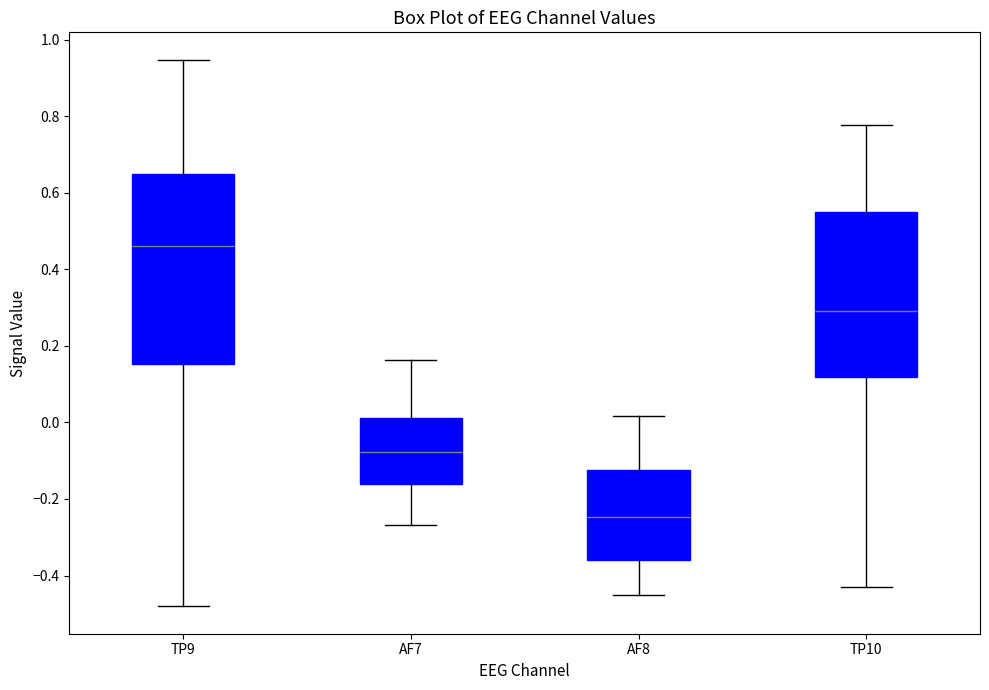

Reading left to right, read every box against the y-axis: the position of its median line, the range the box covers, and the ends of its whiskers. The values are not printed on the chart, so give them approximately, as read against the axis.

TP9: median 0.46, box 0.16 to 0.66, whiskers -0.48 to 0.94
AF7: median -0.08, box -0.16 to 0.02, whiskers -0.26 to 0.16
AF8: median -0.24, box -0.36 to -0.12, whiskers -0.46 to 0.02
TP10: median 0.30, box 0.12 to 0.54, whiskers -0.44 to 0.78